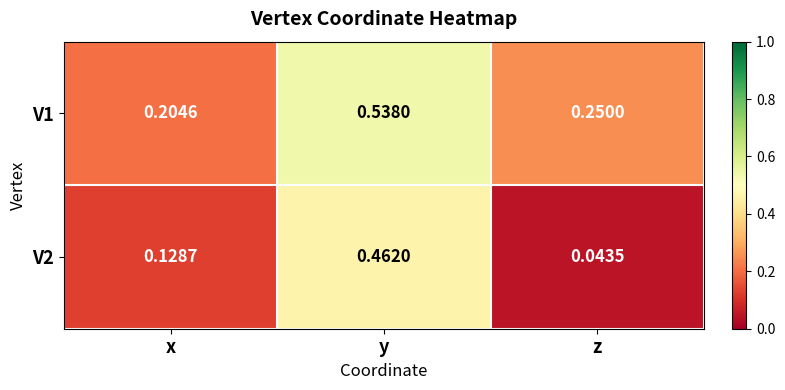

At which label does V2 reach its minimum?

z